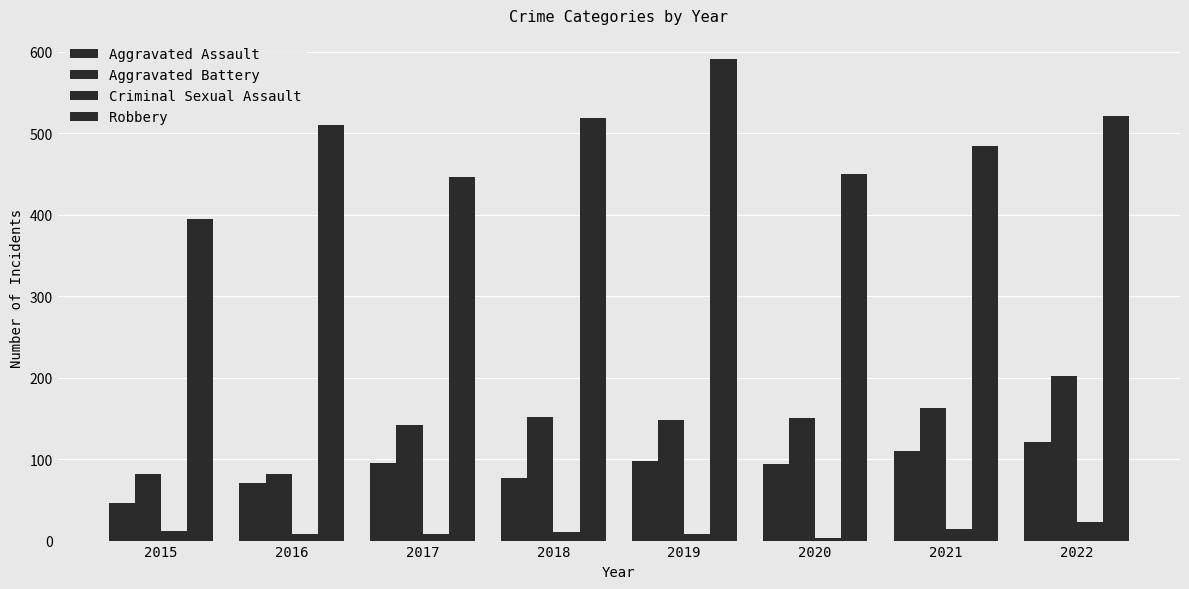

Count the number of categories in the chart.

8